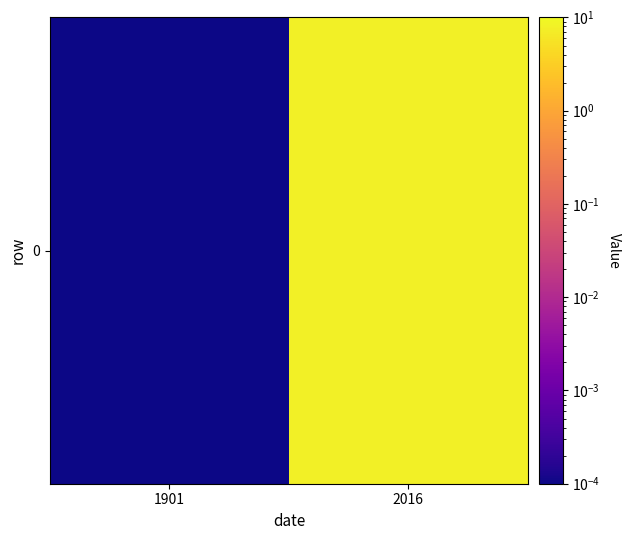

The value at 2016 is 7.8. True or false?

True